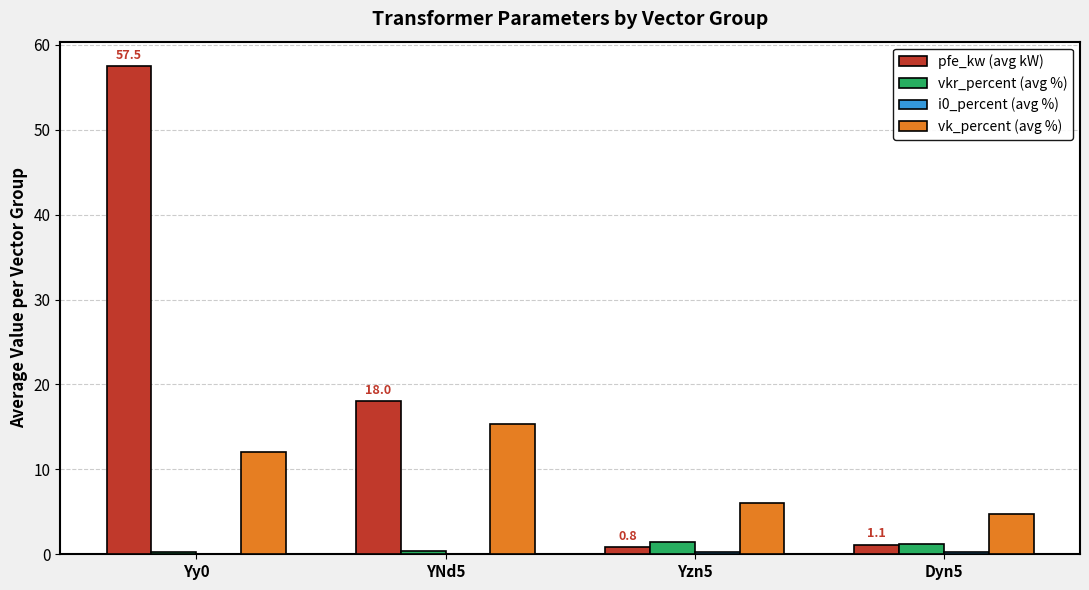

Are the bars horizontal?

No